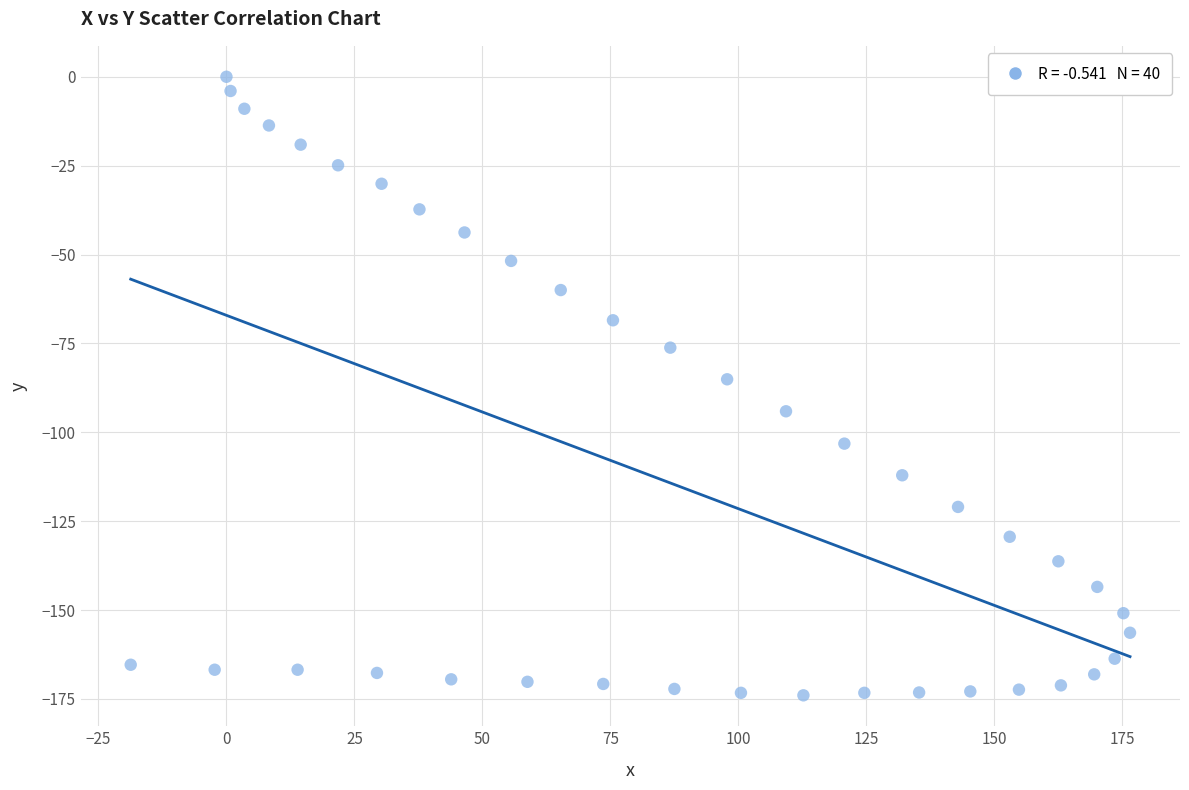

What is the range of X values (max minus min)?

195.2